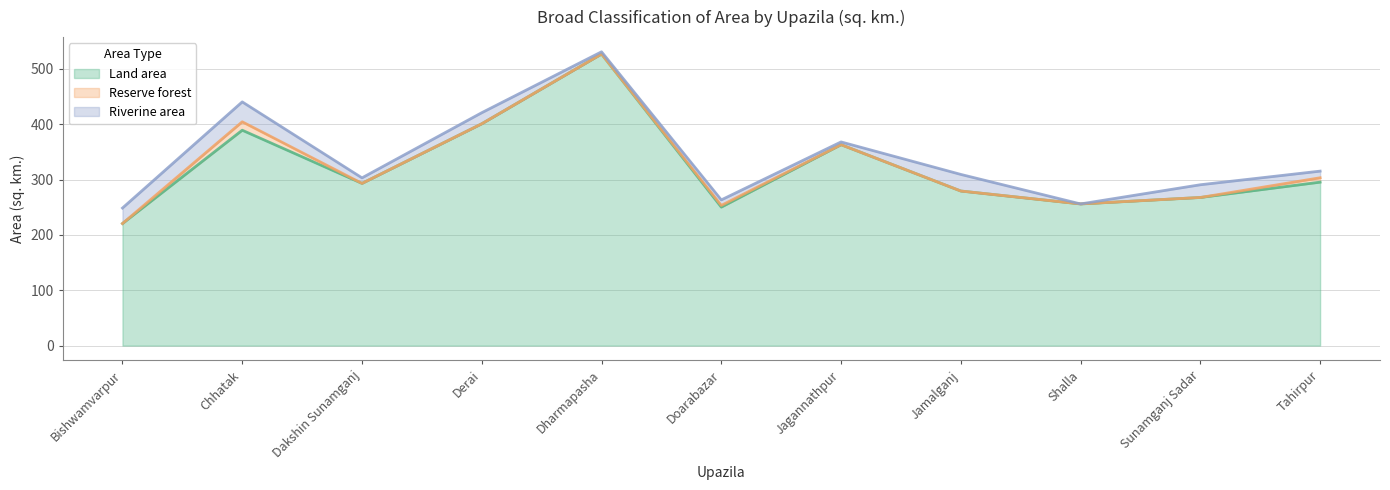

List the labels in order of Land area value, smallest first.

Bishwamvarpur, Doarabazar, Shalla, Sunamganj Sadar, Jamalganj, Dakshin Sunamganj, Tahirpur, Jagannathpur, Chhatak, Derai, Dharmapasha